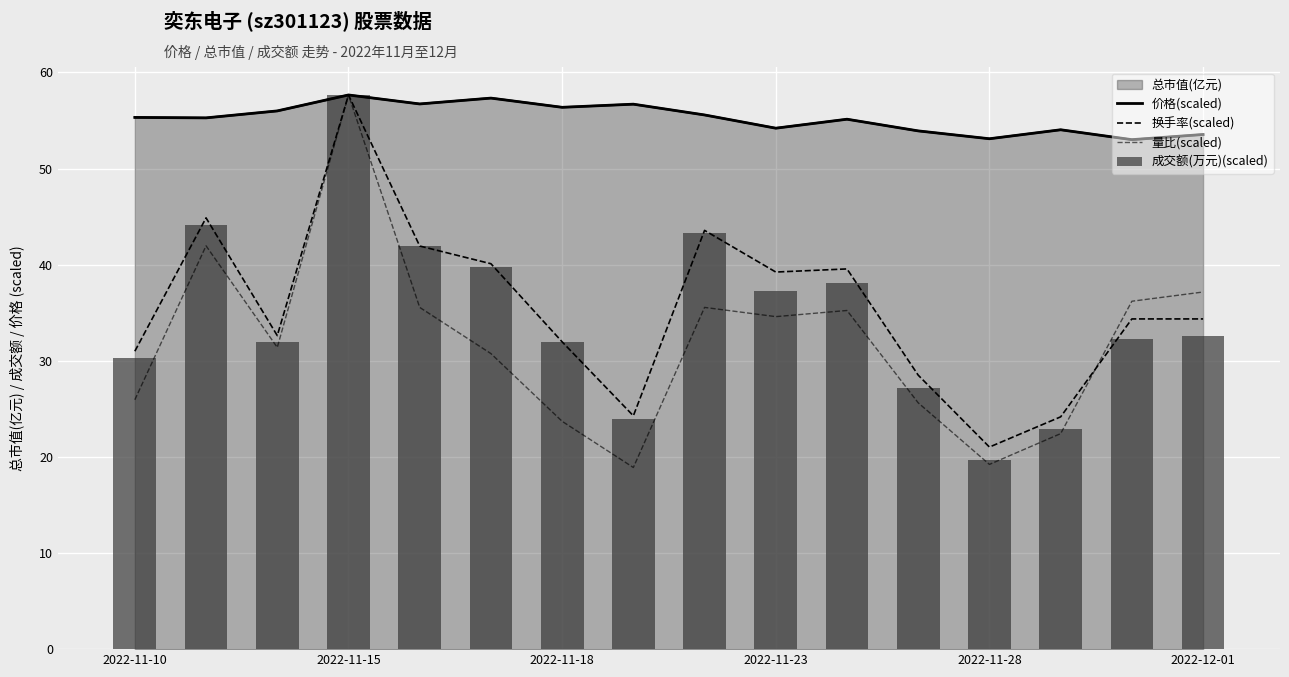

Where does the 价格(scaled) series first go above 55?

2022-11-10